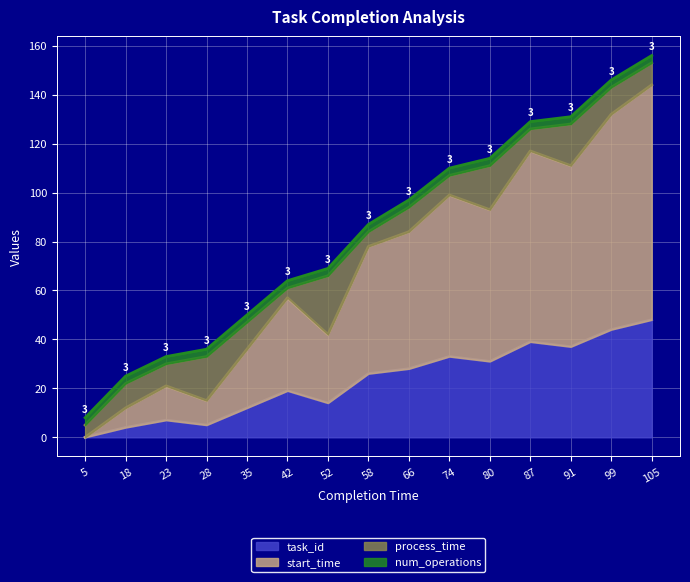

At which label is task_id closest to 24?

58